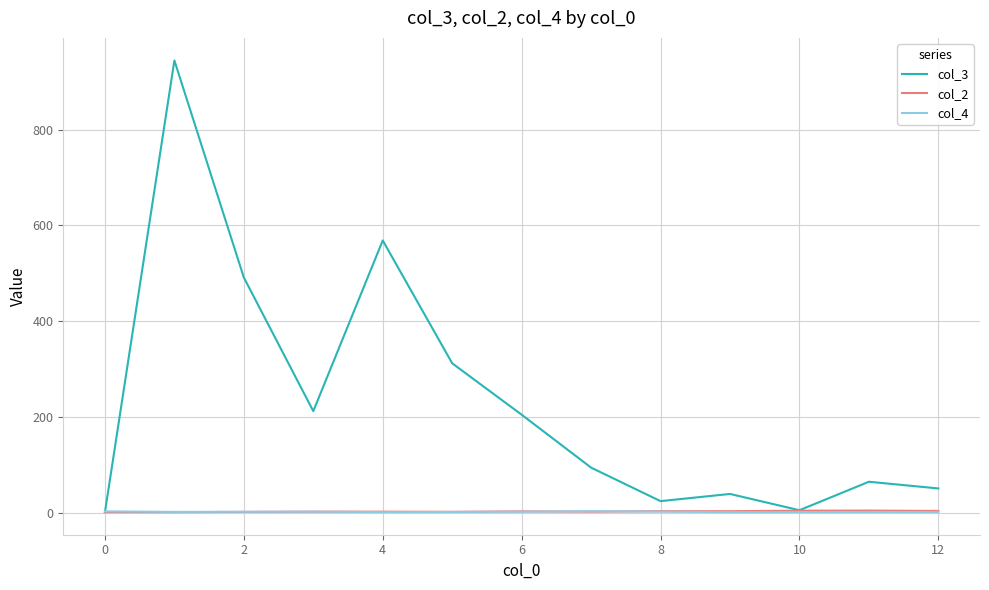

Which series has the largest total across all categories?

col_3